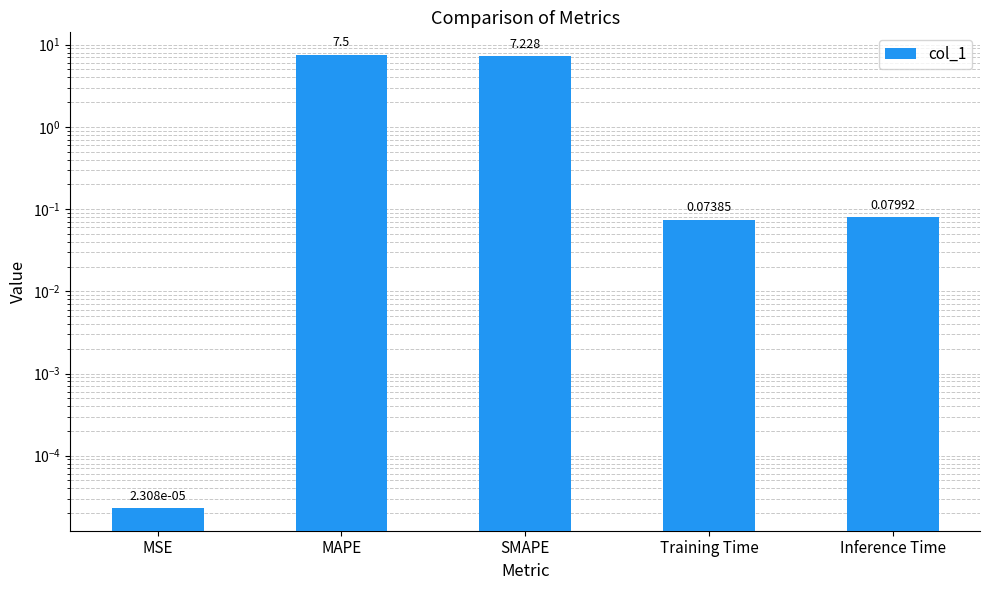

How many bars are there in total?

5